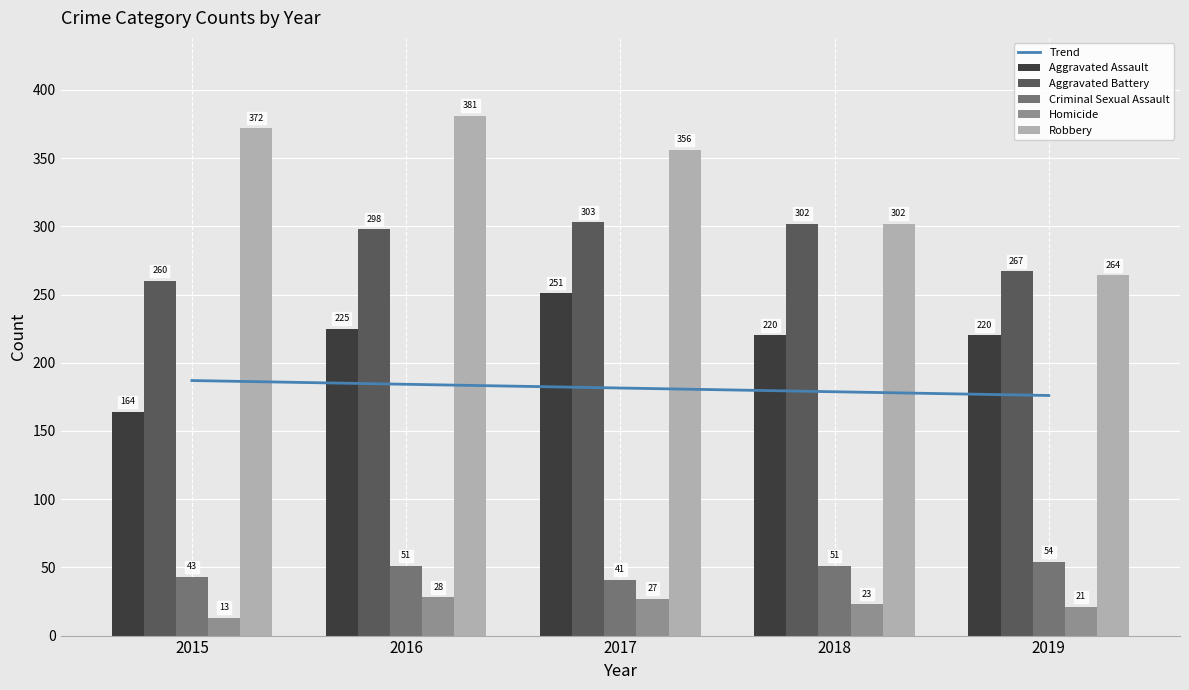

How many categories are shown in the chart?

5